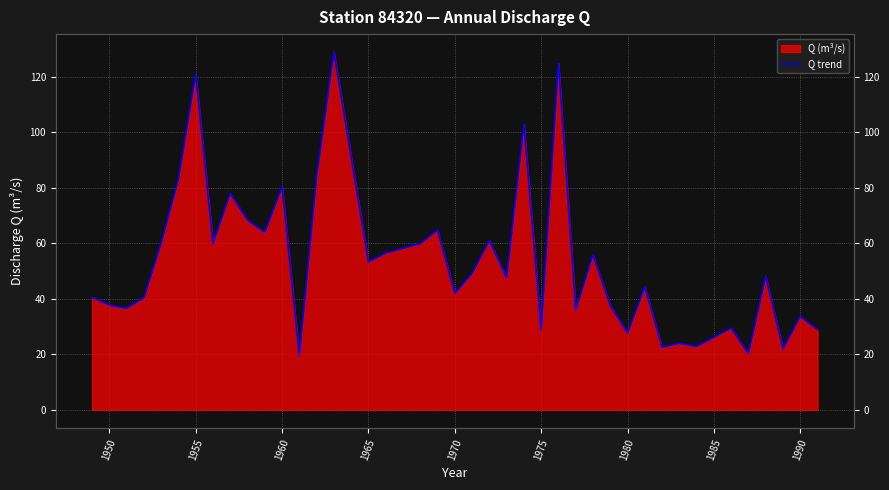

How many lines are shown in the chart?

1